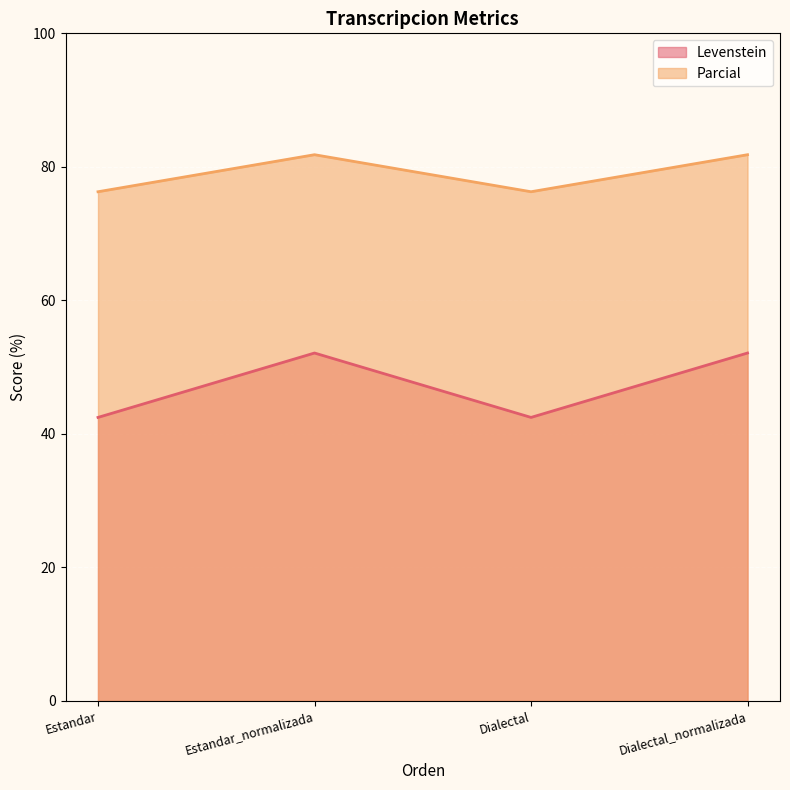

What value does the Levenstein series have at Estandar_normalizada?

52.1